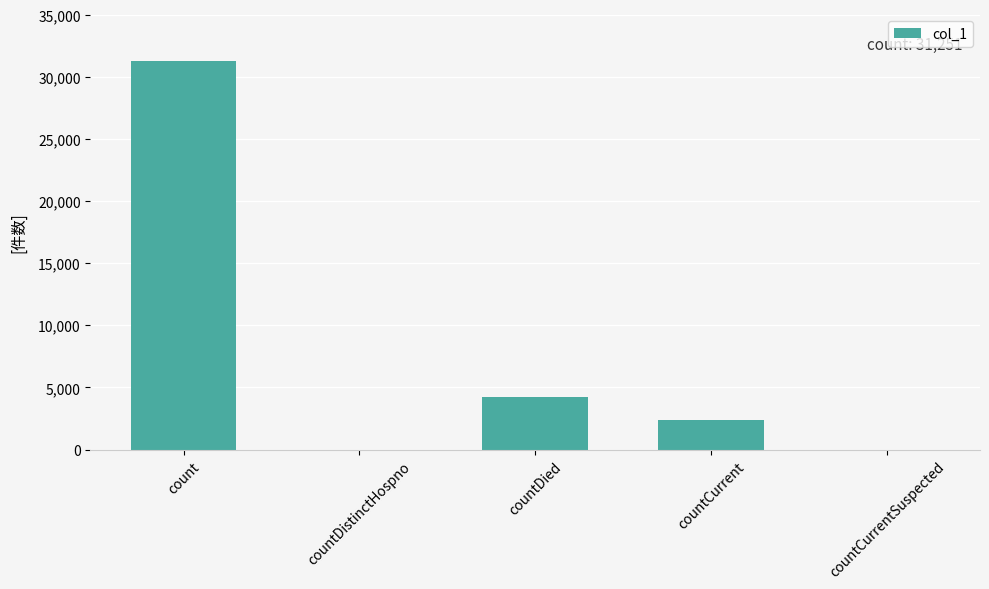

At which label is the value closest to 15625?

countDied